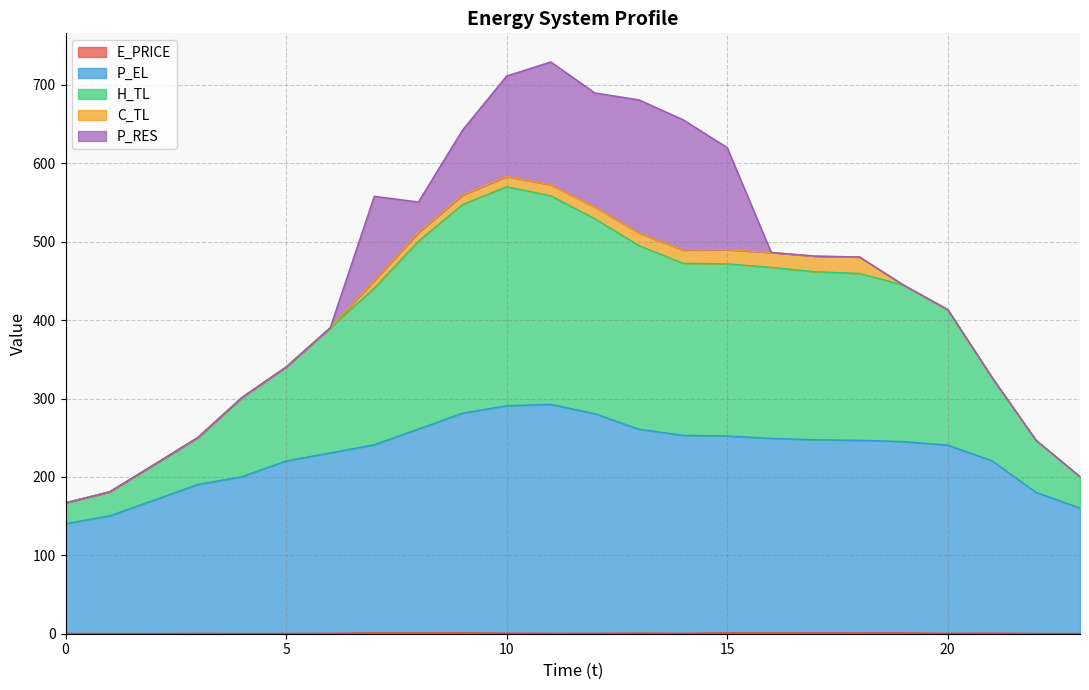

True or false: E_PRICE and H_TL intersect in this chart.

False